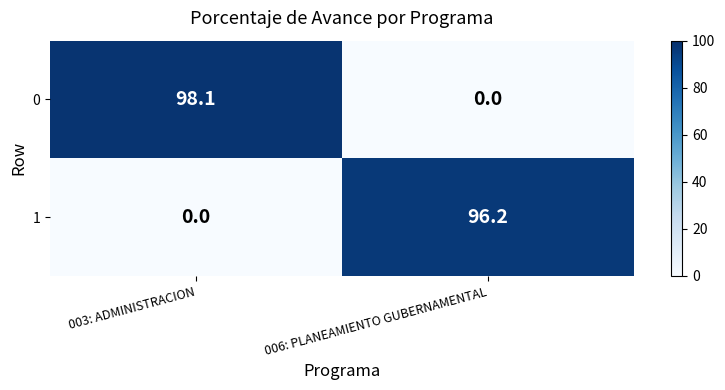

At 003: ADMINISTRACION, list the series in order from largest to smallest.

0, 1